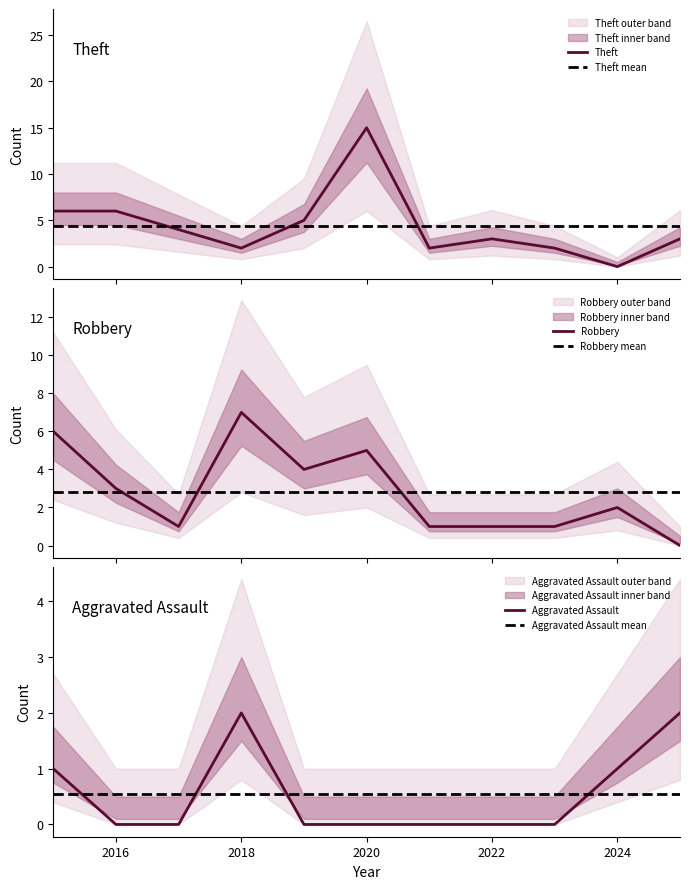

True or false: Robbery and Theft cross at least once.

True